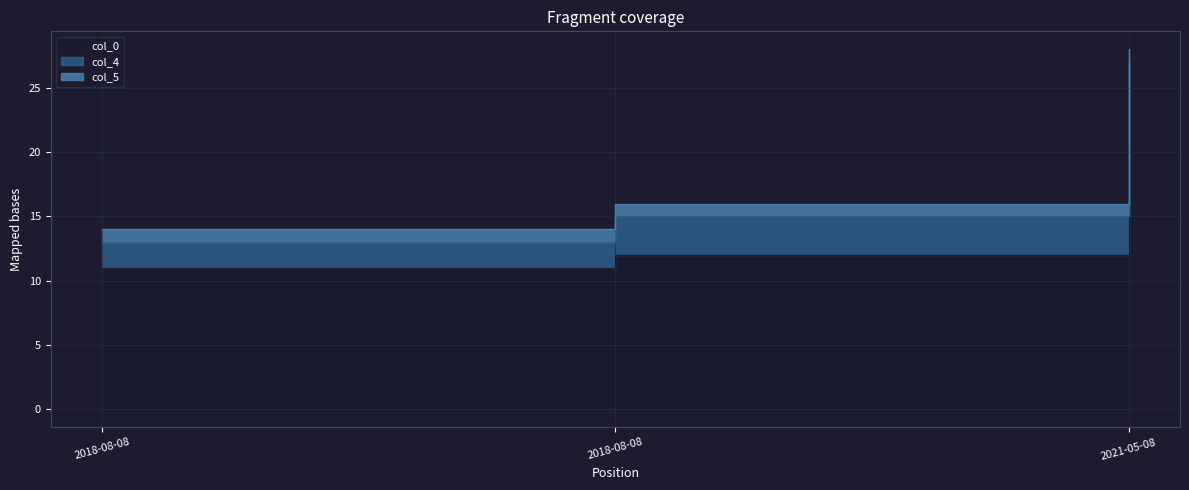

The value of col_0 at 2018-08-08 is 18. True or false?

False